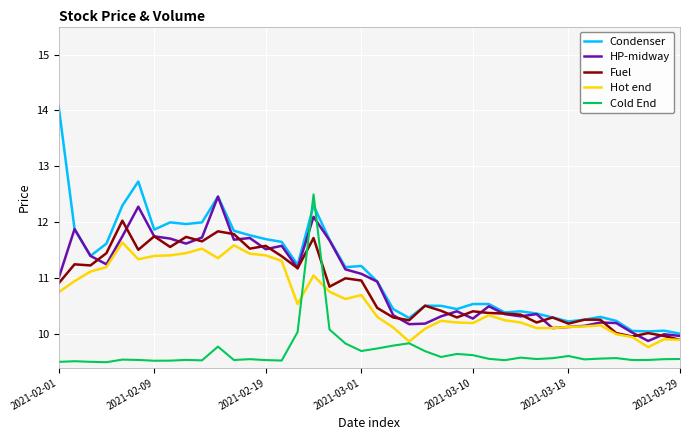

Which series has the widest spread of values?

Condenser